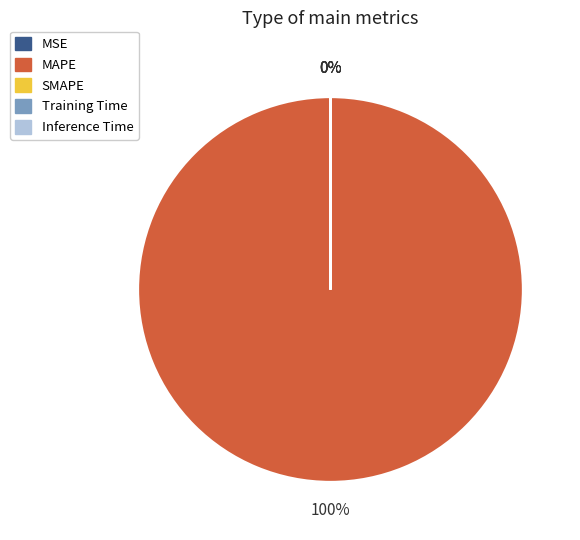

Combined, do MAPE and MSE account for over 50%?

Yes